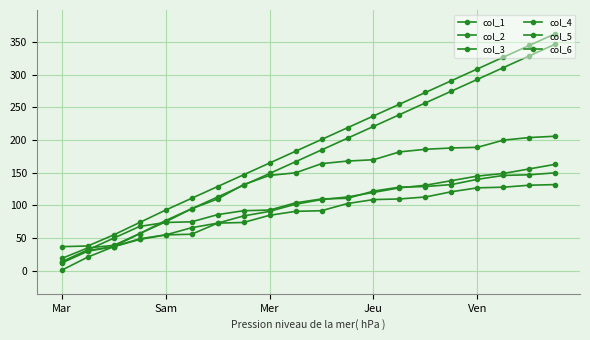

True or false: col_6 has more than 0 interior local peaks.

False